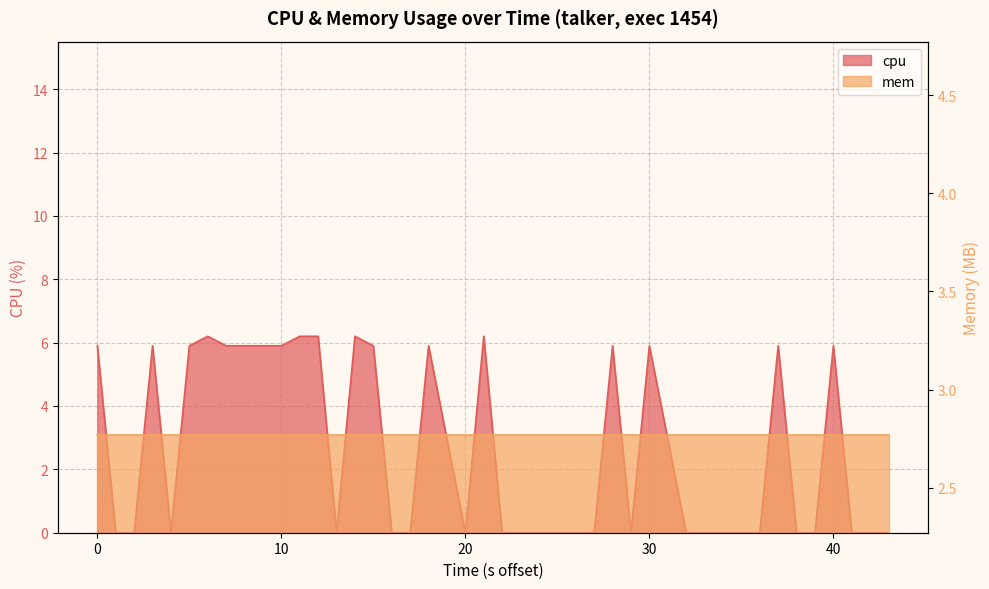

What is the difference between the maximum and minimum values?

6.2